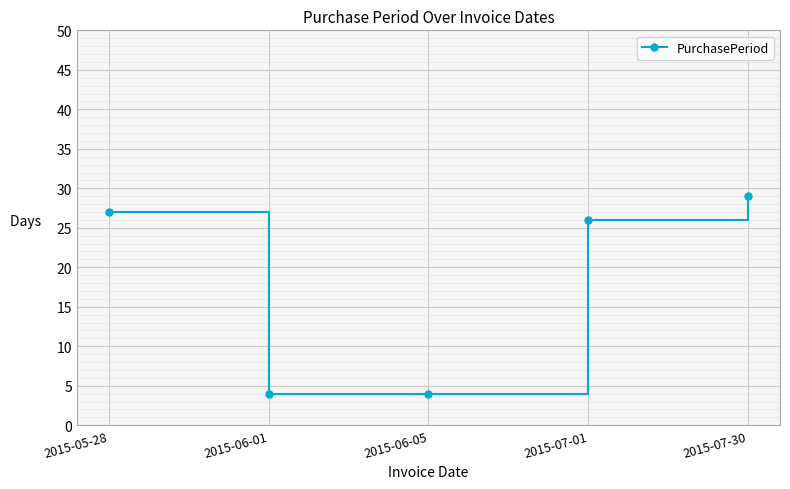

How many categories are shown in the chart?

5